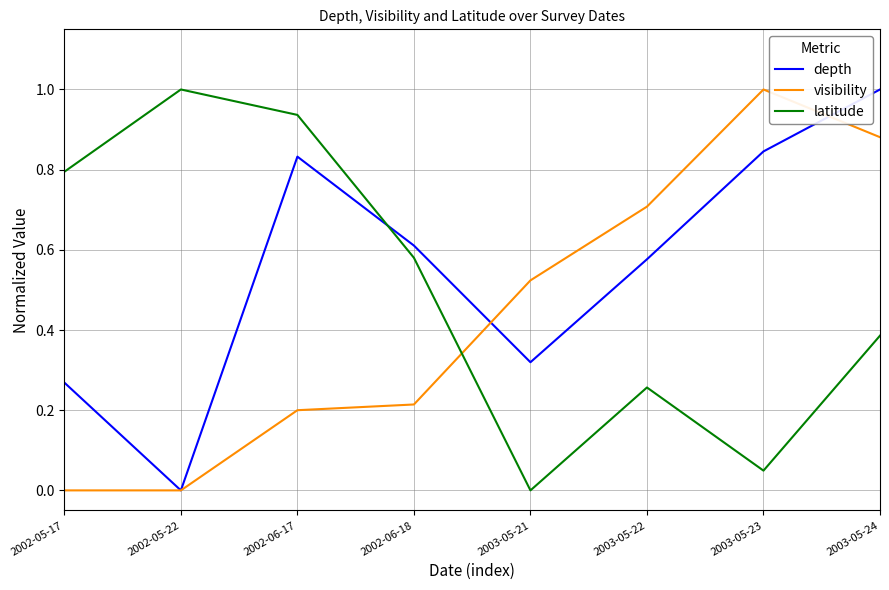

What is the sum of the depth values at 2002-06-17 and 2002-05-17?

1.1